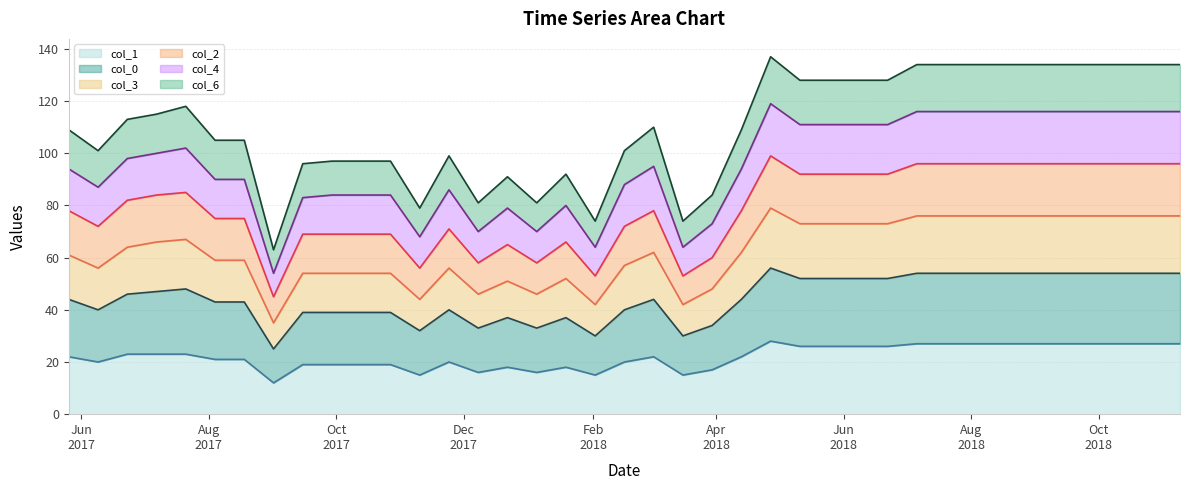

At which category is the sum across all series the highest?

2018-04-27